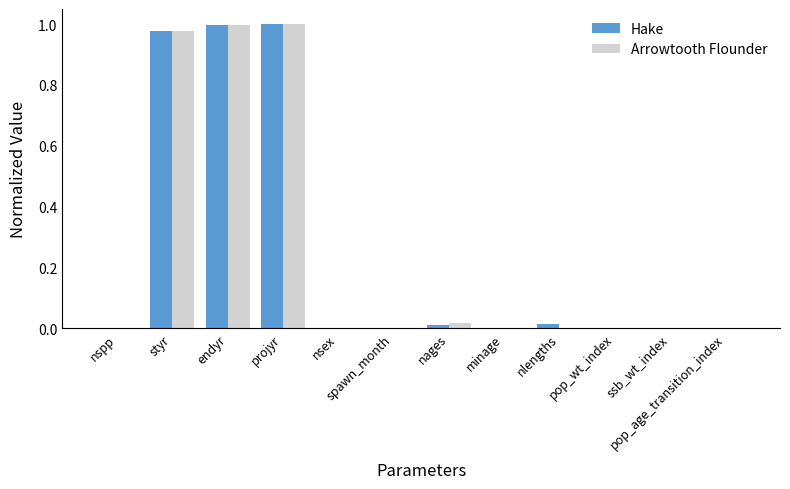

Are the bars grouped side by side (vs. stacked)?

Yes